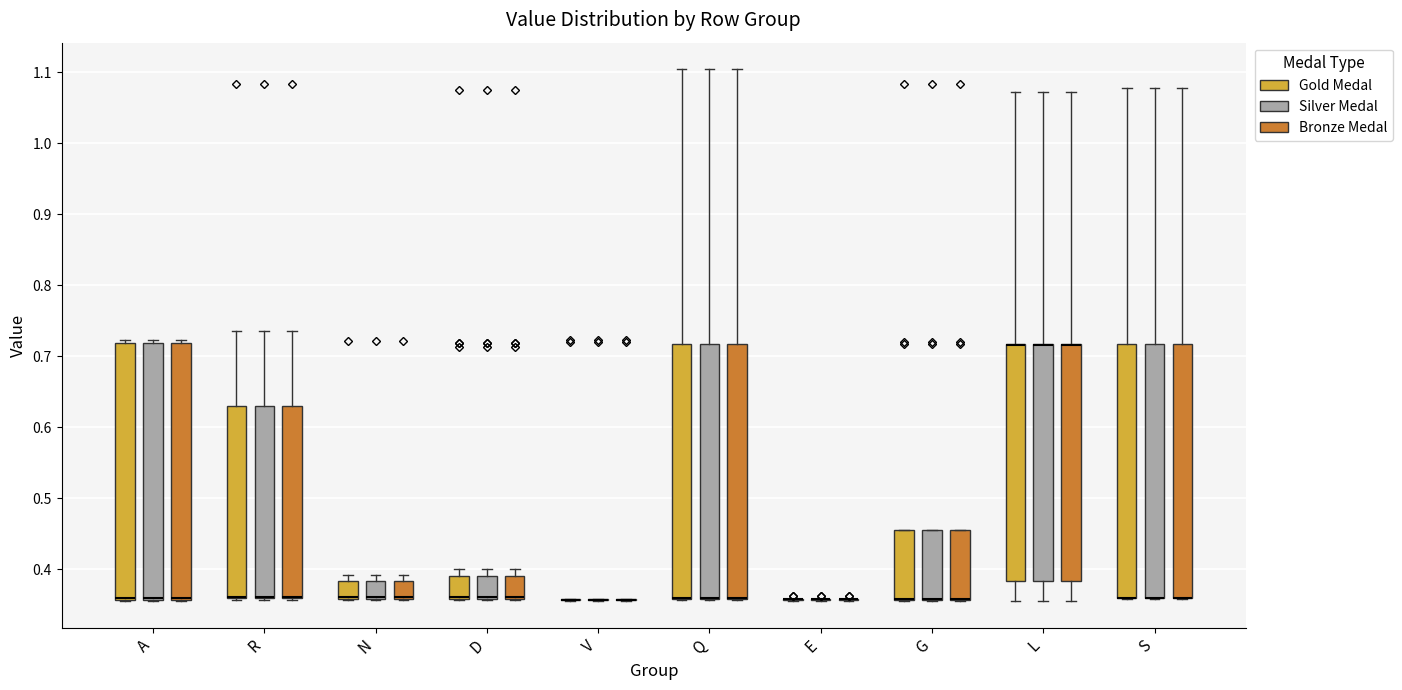

Where is the lower edge of the box for R (Silver Medal) on the y-axis? The values are not printed on the chart, so give them approximately, as read against the axis.

0.36